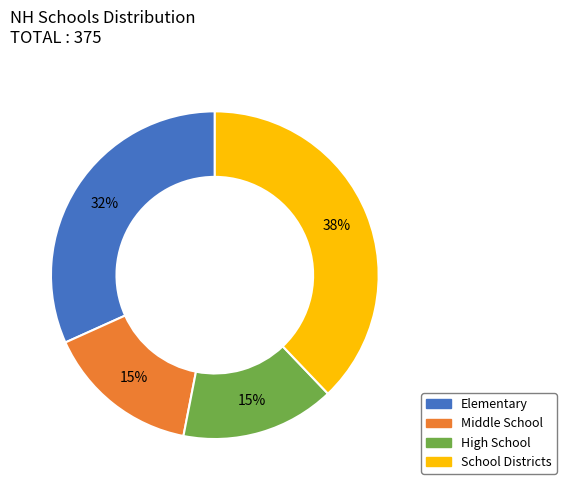

To the nearest percent, what is the average slice percentage?

25%